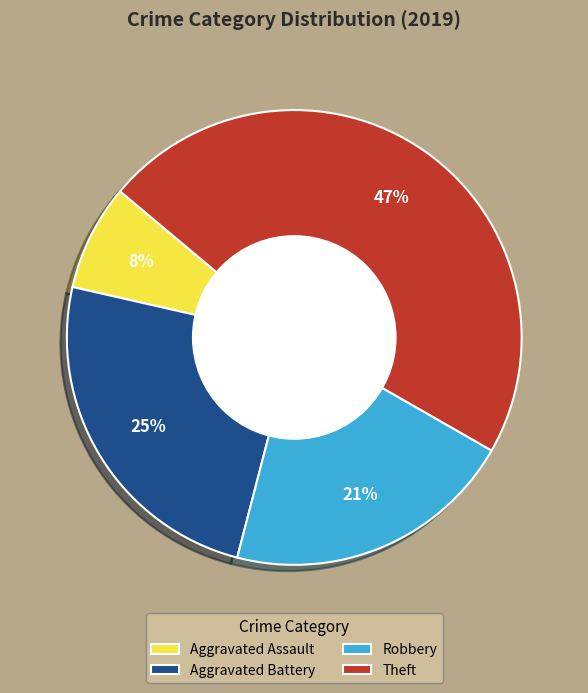

Which slice is the smallest?

Aggravated Assault